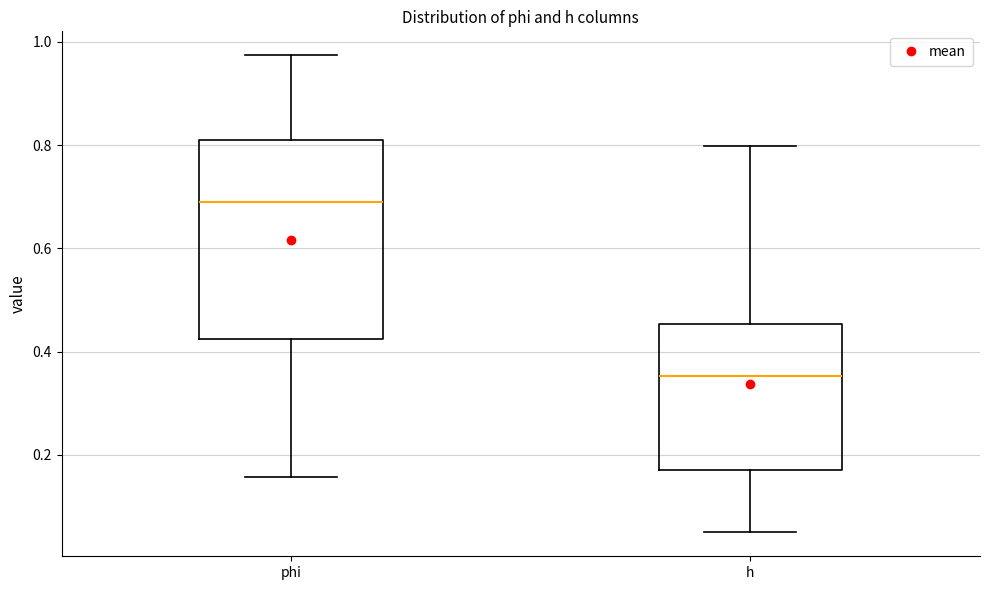

Which box has the highest median line?

phi